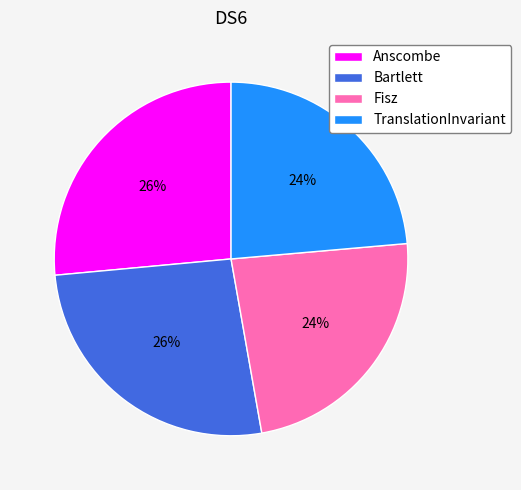

To the nearest percent, what is the combined percentage of Fisz and Bartlett?

50%